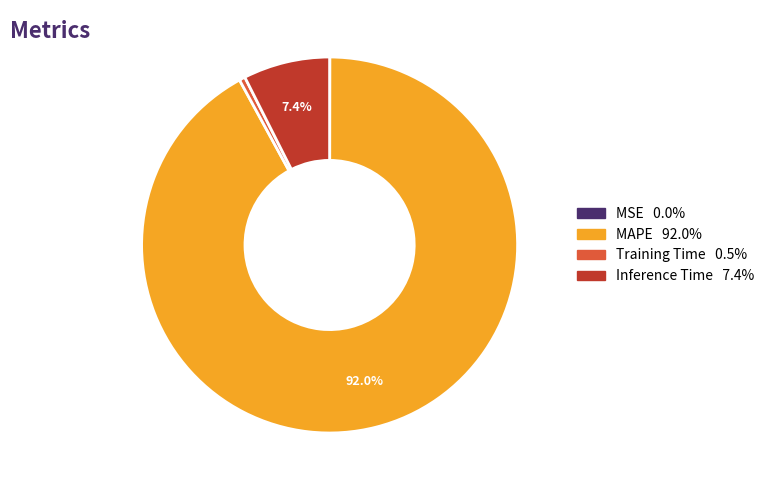

Which category has the biggest portion of the pie?

MAPE